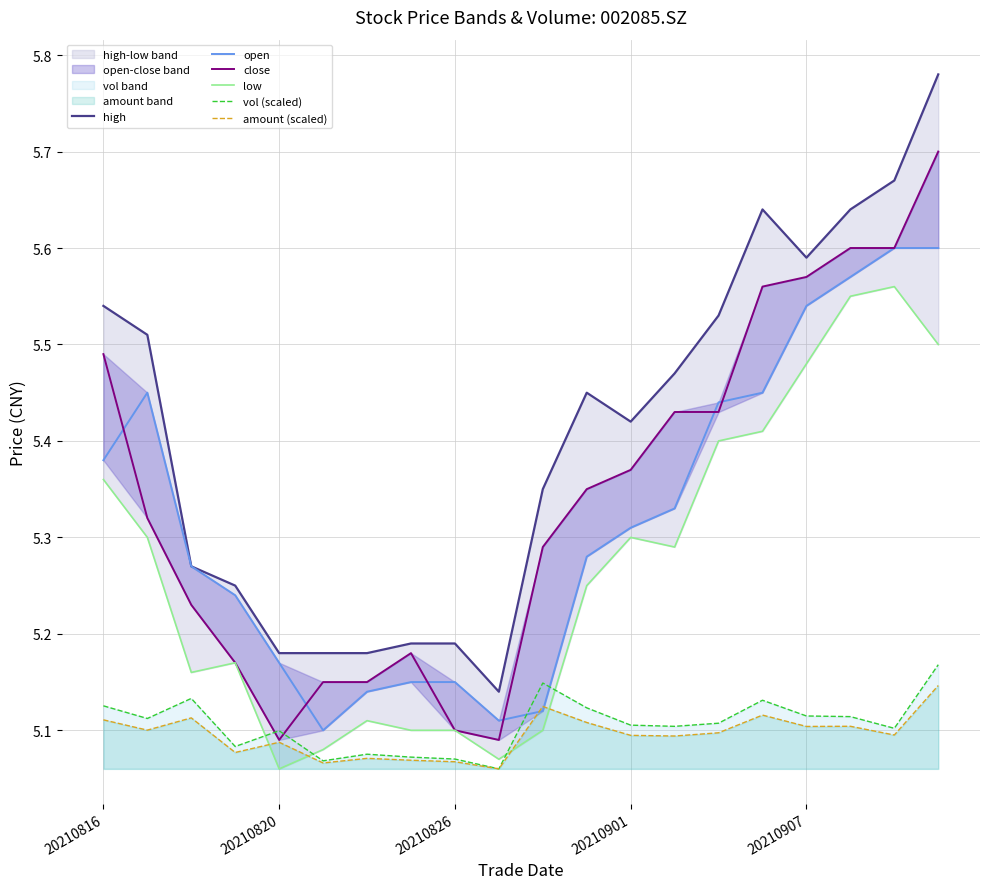

At which category is the sum across all series the highest?

19